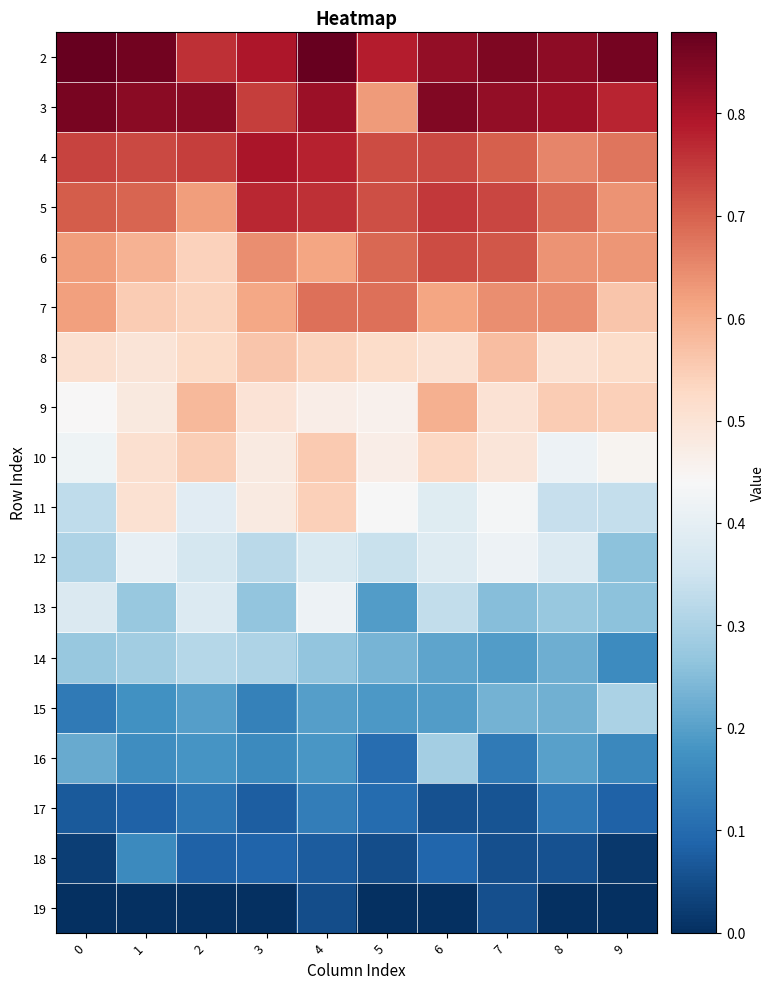

Reading left to right, transcribe all the data shown in this chart.

row_0: 0=0.9	1=0.9	2=0.8	3=0.8	4=0.9	5=0.8	6=0.8	7=0.9	8=0.8	9=0.9
row_1: 0=0.9	1=0.8	2=0.8	3=0.7	4=0.8	5=0.6	6=0.8	7=0.8	8=0.8	9=0.8
row_2: 0=0.7	1=0.7	2=0.7	3=0.8	4=0.8	5=0.7	6=0.7	7=0.7	8=0.7	9=0.7
row_3: 0=0.7	1=0.7	2=0.6	3=0.8	4=0.8	5=0.7	6=0.7	7=0.7	8=0.7	9=0.6
row_4: 0=0.6	1=0.6	2=0.5	3=0.6	4=0.6	5=0.7	6=0.7	7=0.7	8=0.6	9=0.6
row_5: 0=0.6	1=0.6	2=0.5	3=0.6	4=0.7	5=0.7	6=0.6	7=0.6	8=0.6	9=0.6
row_6: 0=0.5	1=0.5	2=0.5	3=0.6	4=0.5	5=0.5	6=0.5	7=0.6	8=0.5	9=0.5
row_7: 0=0.4	1=0.5	2=0.6	3=0.5	4=0.5	5=0.5	6=0.6	7=0.5	8=0.6	9=0.5
row_8: 0=0.4	1=0.5	2=0.5	3=0.5	4=0.6	5=0.5	6=0.5	7=0.5	8=0.4	9=0.5
row_9: 0=0.3	1=0.5	2=0.4	3=0.5	4=0.5	5=0.4	6=0.4	7=0.4	8=0.3	9=0.3
row_10: 0=0.3	1=0.4	2=0.4	3=0.3	4=0.4	5=0.3	6=0.4	7=0.4	8=0.4	9=0.3
row_11: 0=0.4	1=0.3	2=0.4	3=0.3	4=0.4	5=0.2	6=0.3	7=0.3	8=0.3	9=0.3
row_12: 0=0.3	1=0.3	2=0.3	3=0.3	4=0.3	5=0.2	6=0.2	7=0.2	8=0.2	9=0.2
row_13: 0=0.1	1=0.2	2=0.2	3=0.1	4=0.2	5=0.2	6=0.2	7=0.2	8=0.2	9=0.3
row_14: 0=0.2	1=0.2	2=0.2	3=0.2	4=0.2	5=0.1	6=0.3	7=0.1	8=0.2	9=0.2
row_15: 0=0.1	1=0.1	2=0.1	3=0.1	4=0.1	5=0.1	6=0.1	7=0.1	8=0.1	9=0.1
row_16: 0=0.0	1=0.2	2=0.1	3=0.1	4=0.1	5=0.0	6=0.1	7=0.1	8=0.1	9=0.0
row_17: 0=0.0	1=0.0	2=0.0	3=0.0	4=0.1	5=0.0	6=0.0	7=0.1	8=0.0	9=0.0